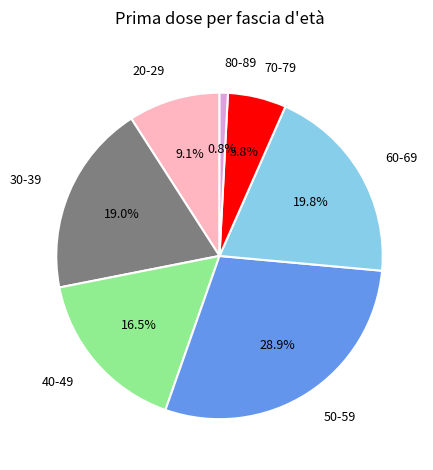

Rank the categories by value from highest to lowest.

50-59, 60-69, 30-39, 40-49, 20-29, 70-79, 80-89